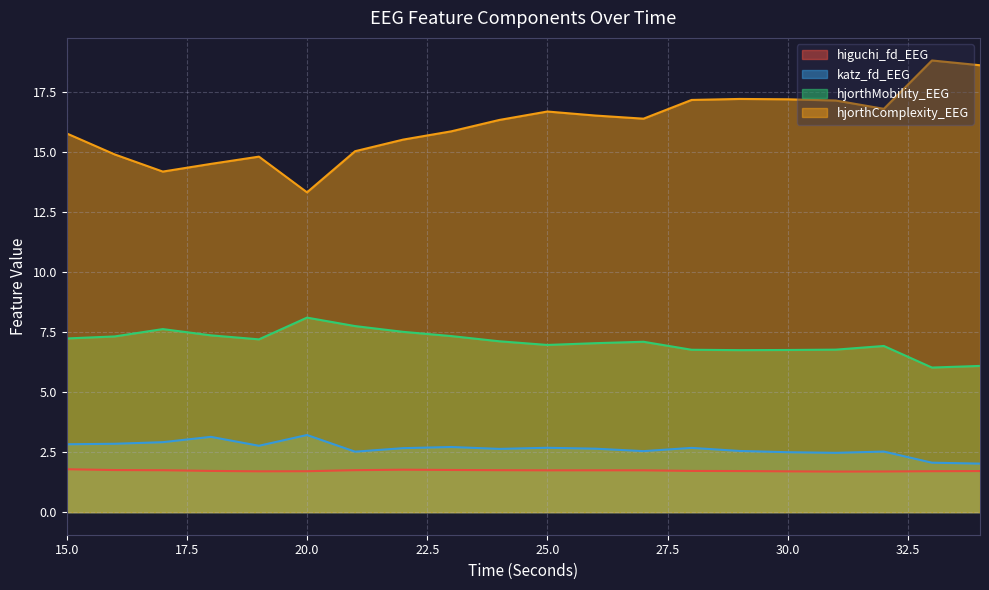

Count the number of categories in the chart.

20